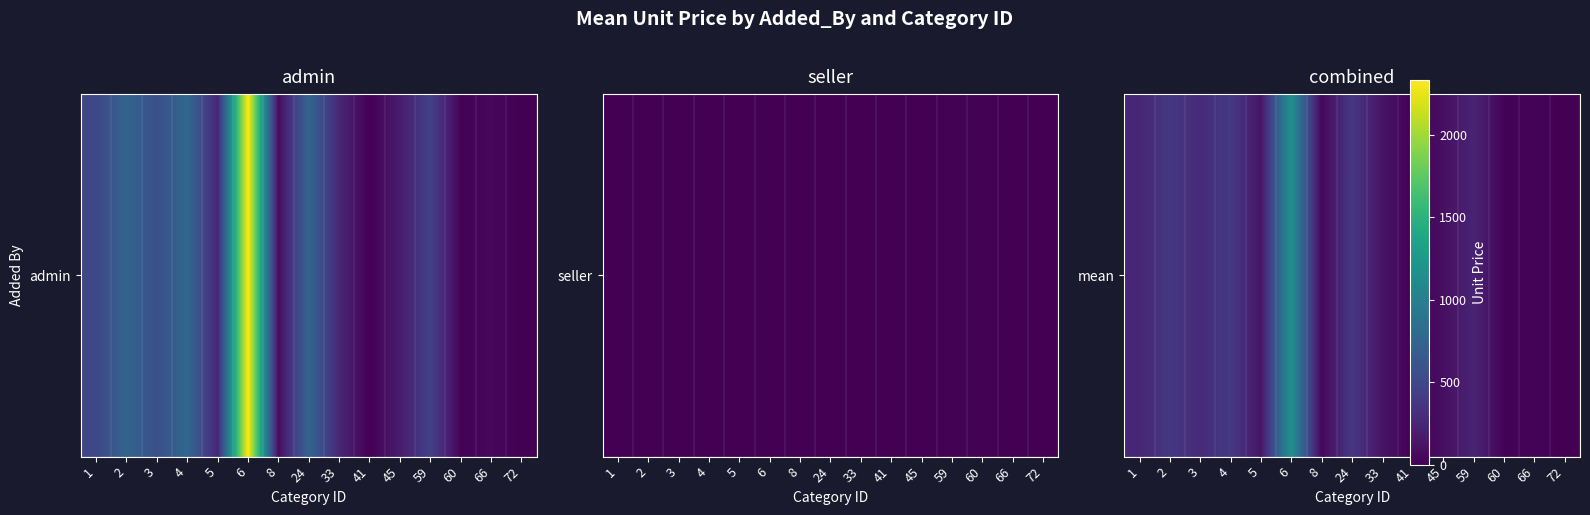

How many categories are shown in the chart?

15